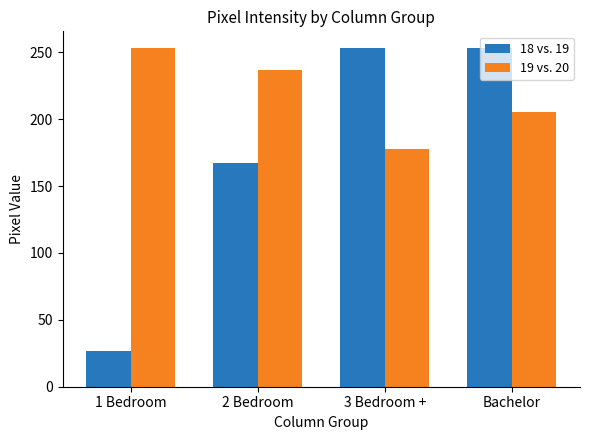

What is the minimum value for 18 vs. 19?

27